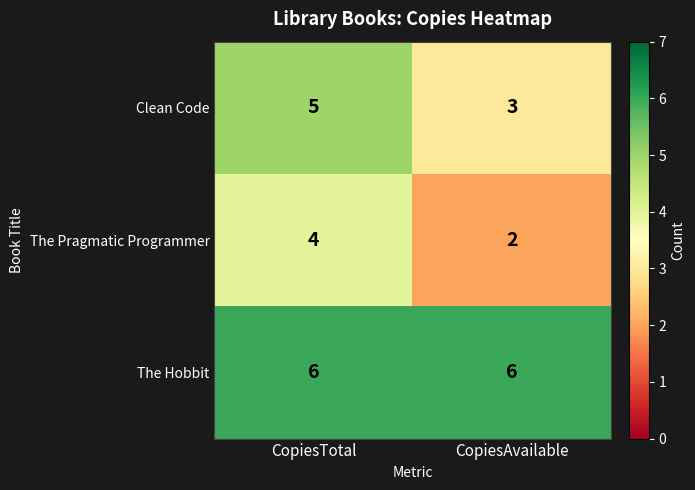

True or false: The Hobbit has a value of 9 at CopiesTotal.

False